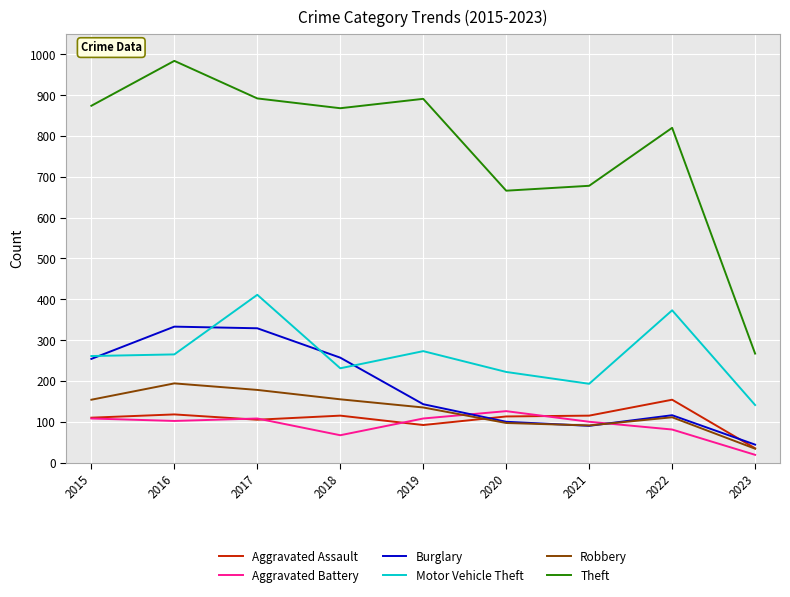

At which category does the chart reach its minimum across all series?

2023